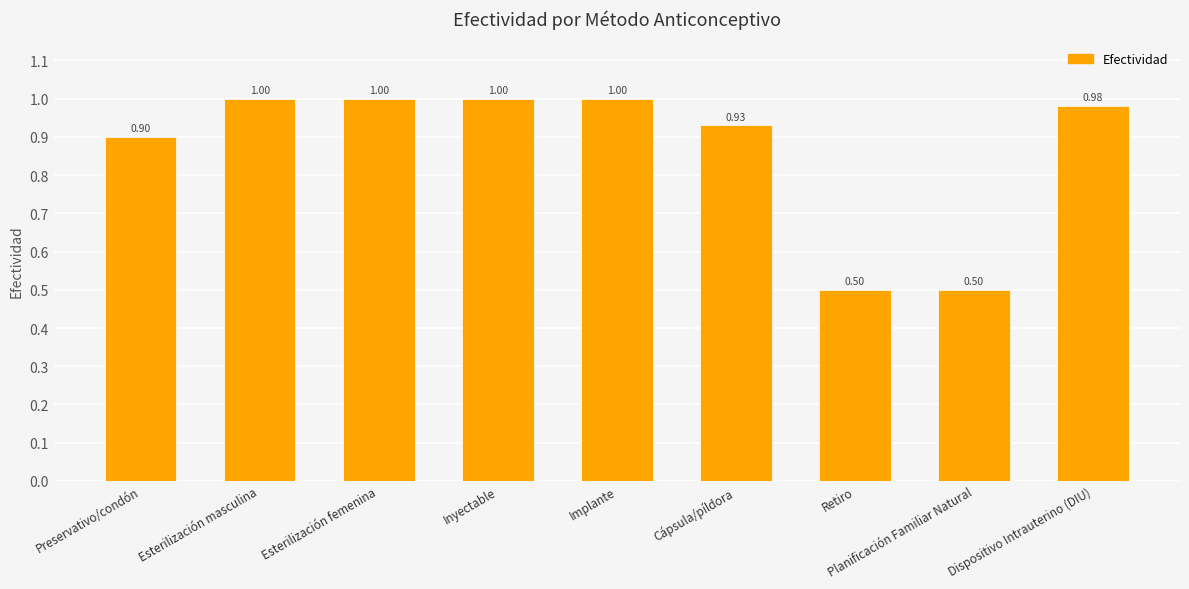

What is the change in value from Inyectable to Retiro?

-0.5